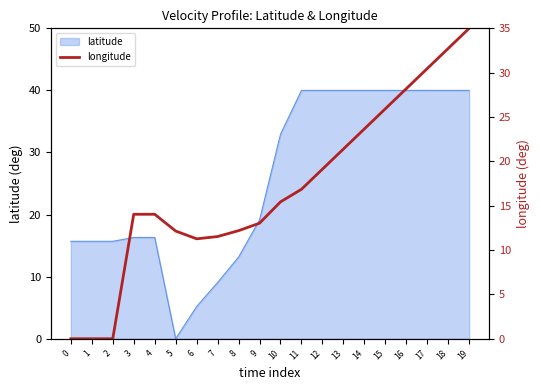

What is the change in value from 7 to 17?

+18.9